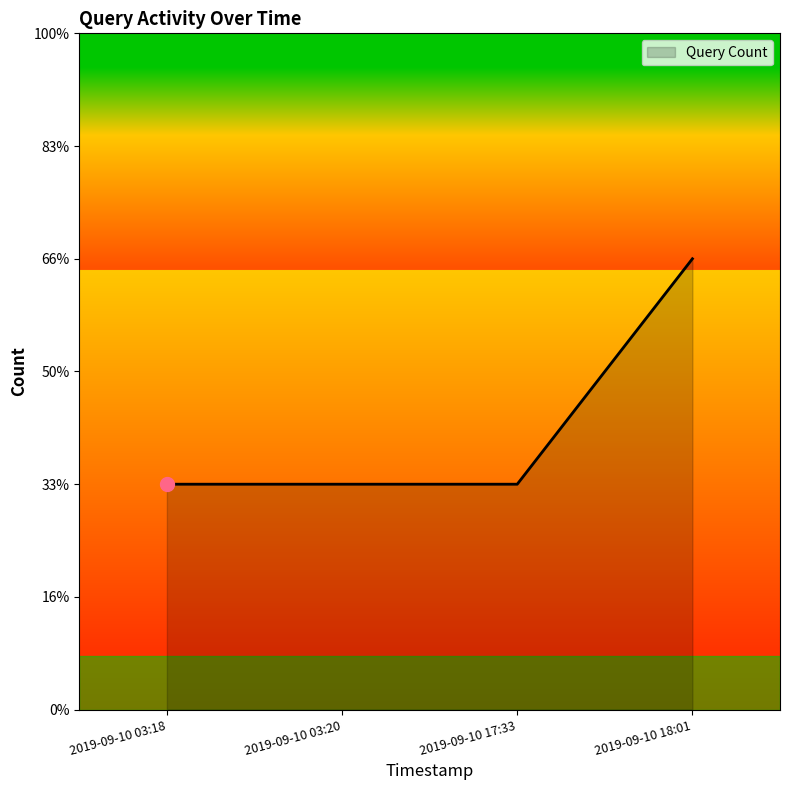

Is this an area chart (filled region under the line)?

Yes